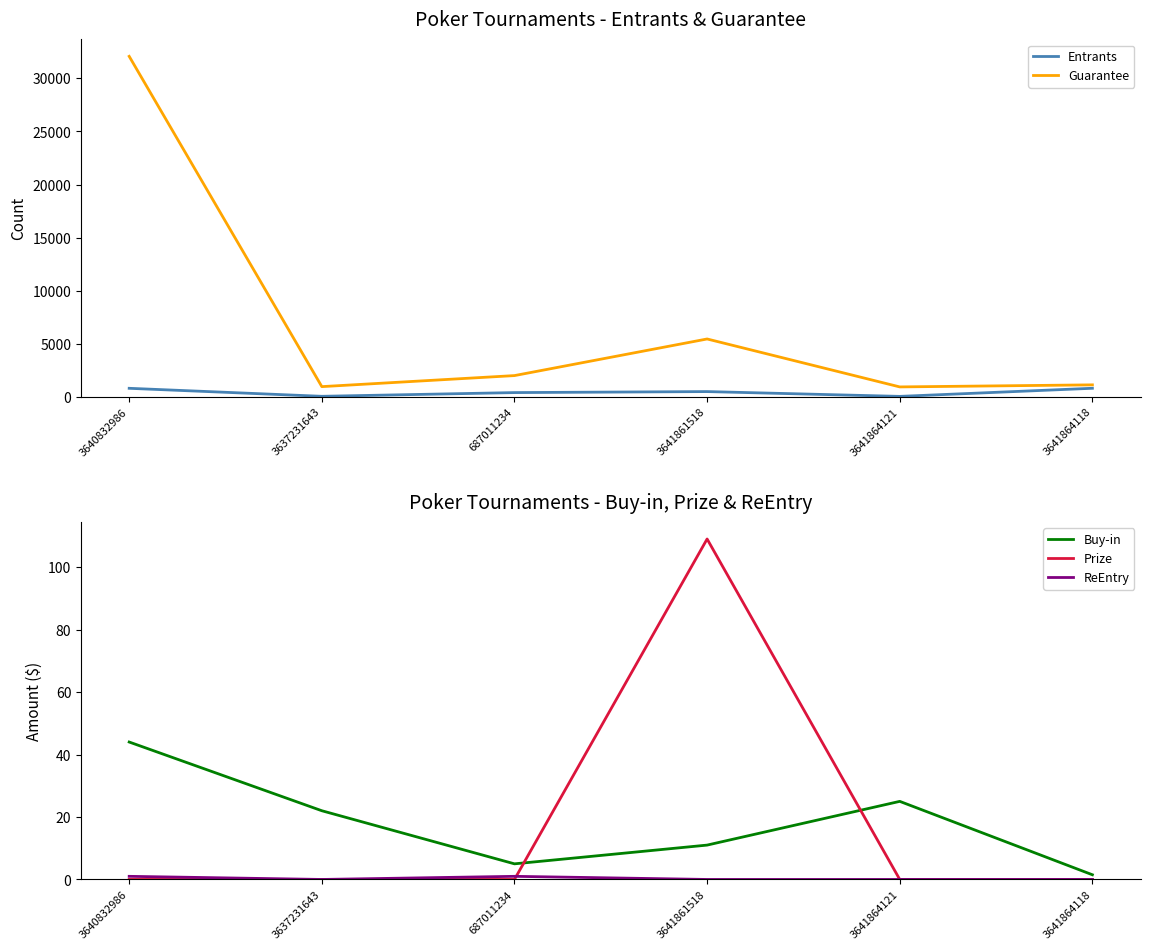

At which label is Guarantee closest to 16506?

3641861518